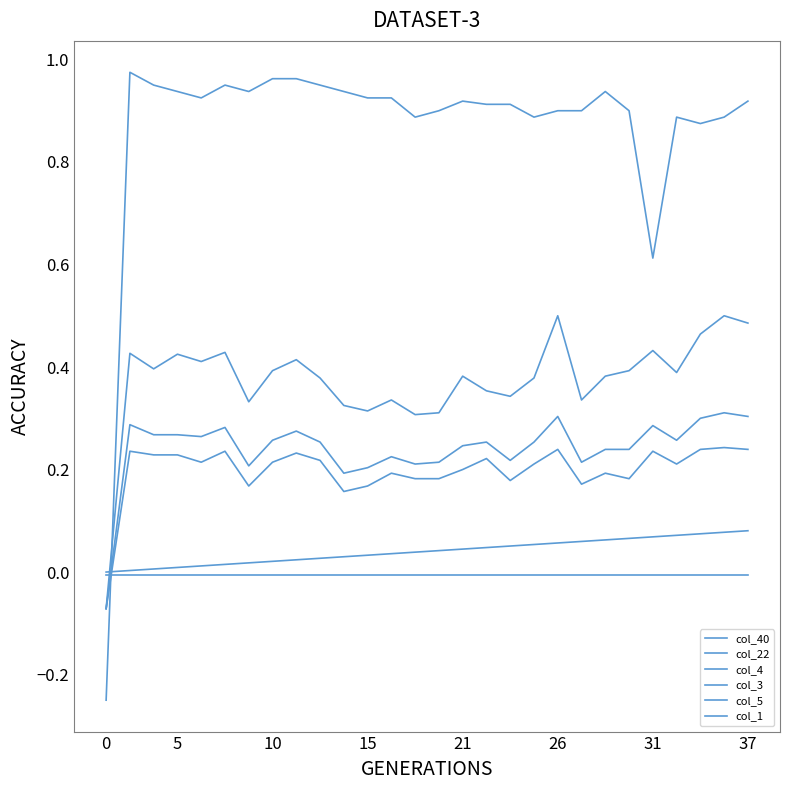

At how many categories does at least one series exceed 0?

27